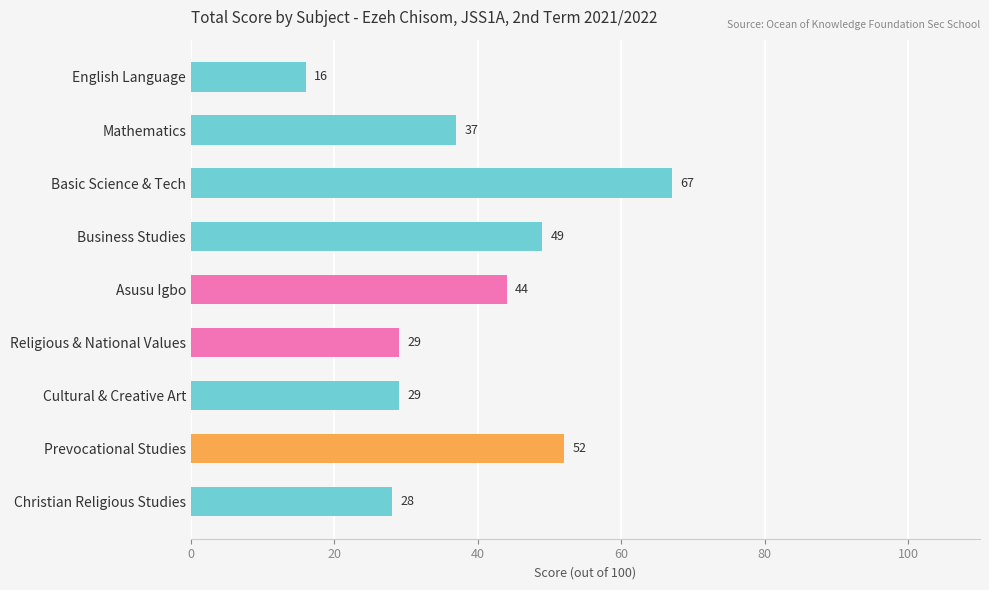

The value at Christian Religious Studies is 14. True or false?

False